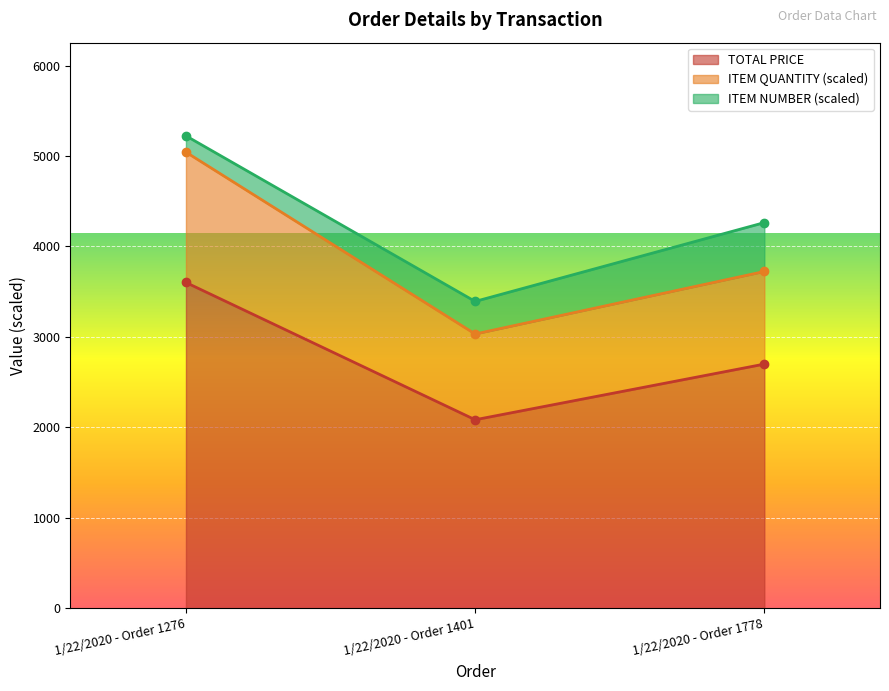

Does the chart display data point markers on the line(s)?

Yes